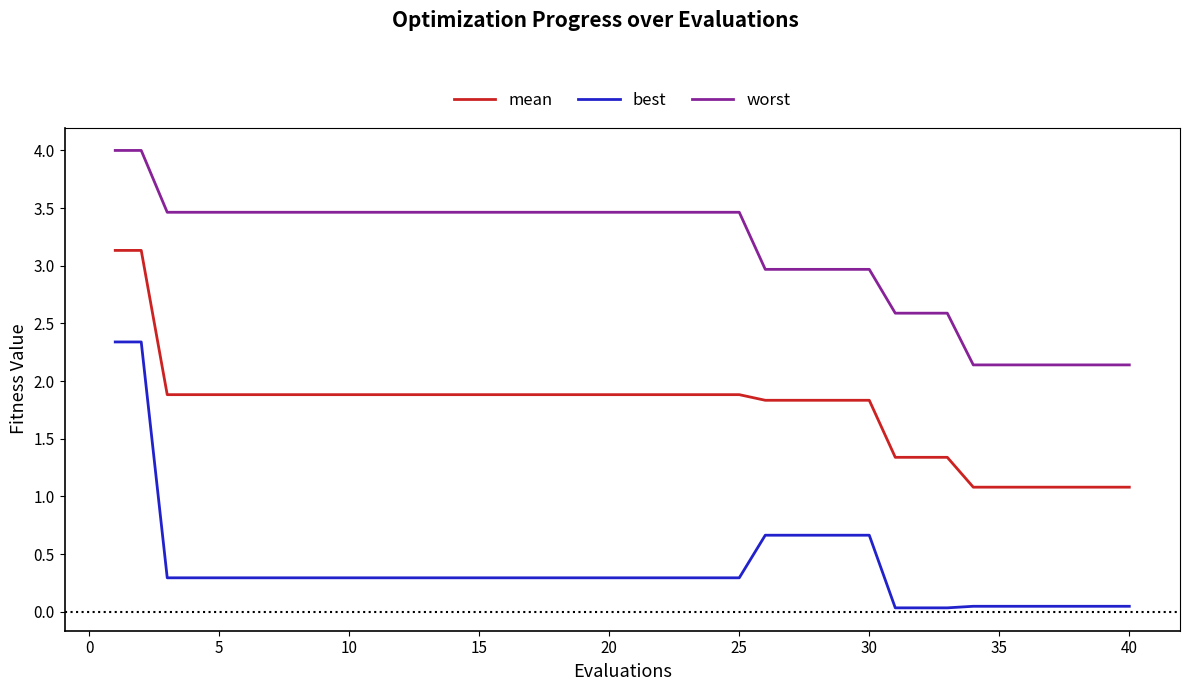

What is the greatest value displayed?

4.0